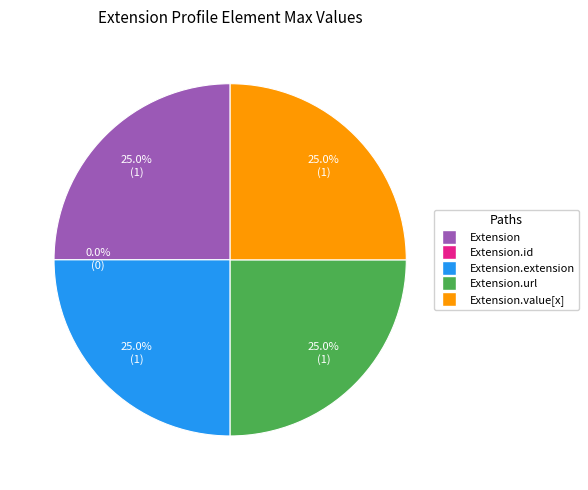

To the nearest percent, what portion does Extension.extension represent?

25%